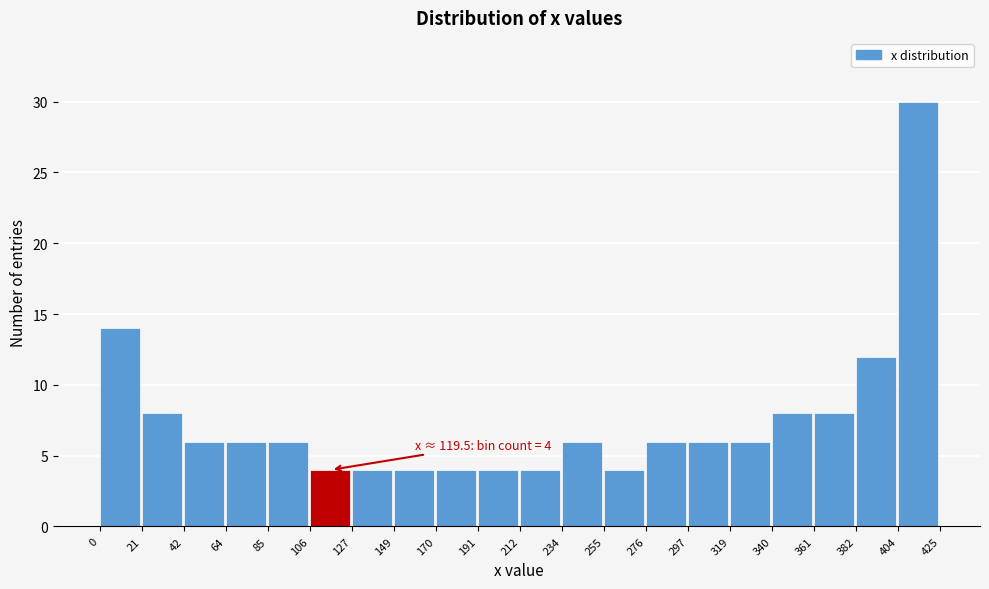

Which range on the x-axis has the tallest bar?

404 to 425